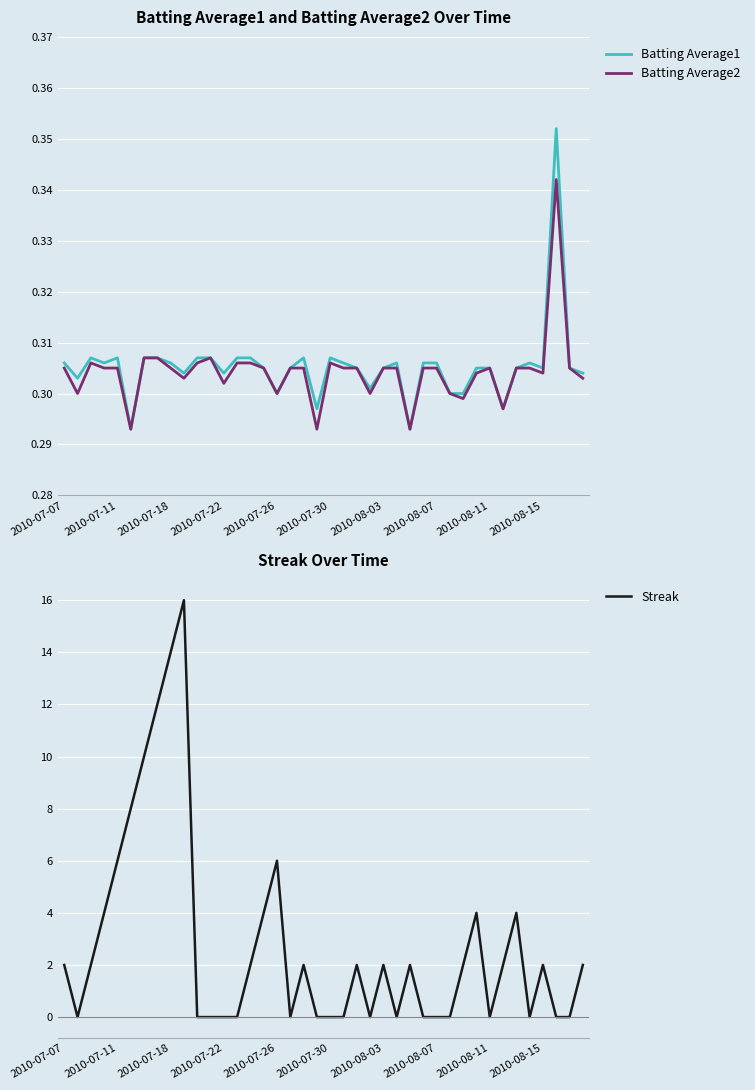

Reading left to right, list all the values displayed in this chart.

Batting Average1: 0.3	0.3	0.3	0.3	0.3	0.3	0.3	0.3	0.3	0.3	0.3	0.3	0.3	0.3	0.3	0.3	0.3	0.3	0.3	0.3	0.3	0.3	0.3	0.3	0.3	0.3	0.3	0.3	0.3	0.3	0.3	0.3	0.3	0.3	0.3	0.3	0.3	0.4	0.3	0.3
Batting Average2: 0.3	0.3	0.3	0.3	0.3	0.3	0.3	0.3	0.3	0.3	0.3	0.3	0.3	0.3	0.3	0.3	0.3	0.3	0.3	0.3	0.3	0.3	0.3	0.3	0.3	0.3	0.3	0.3	0.3	0.3	0.3	0.3	0.3	0.3	0.3	0.3	0.3	0.3	0.3	0.3
Streak: 2.0	0.0	2.0	4.0	6.0	8.0	10.0	12.0	14.0	16.0	0.0	0.0	0.0	0.0	2.0	4.0	6.0	0.0	2.0	0.0	0.0	0.0	2.0	0.0	2.0	0.0	2.0	0.0	0.0	0.0	2.0	4.0	0.0	2.0	4.0	0.0	2.0	0.0	0.0	2.0